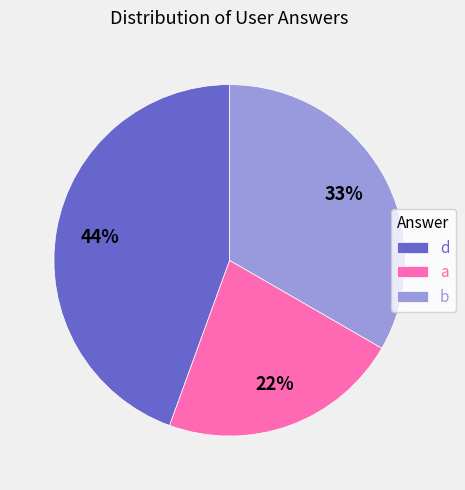

Approximately how many times larger is the value at d compared to b?

1.3